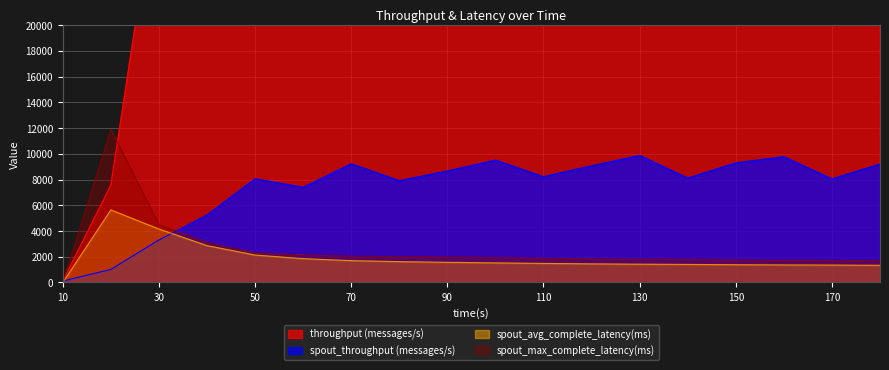

The throughput (messages/s) series shows 63401.4 at 130. True or false?

False